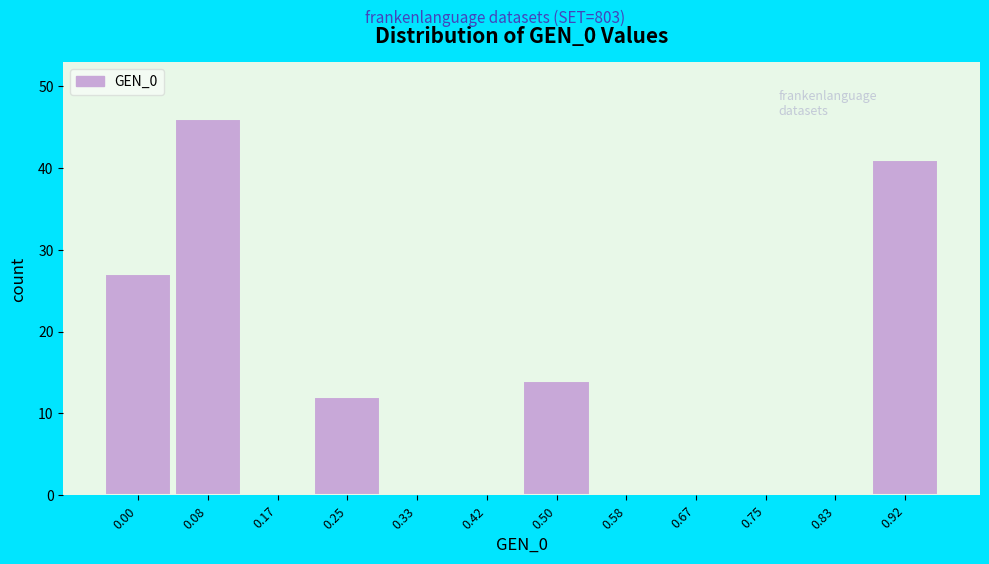

Reading left to right, list all the values displayed in this chart.

0.00=27	0.08=46	0.17=0	0.25=12	0.33=0	0.42=0	0.50=14	0.58=0	0.67=0	0.75=0	0.83=0	0.92=41